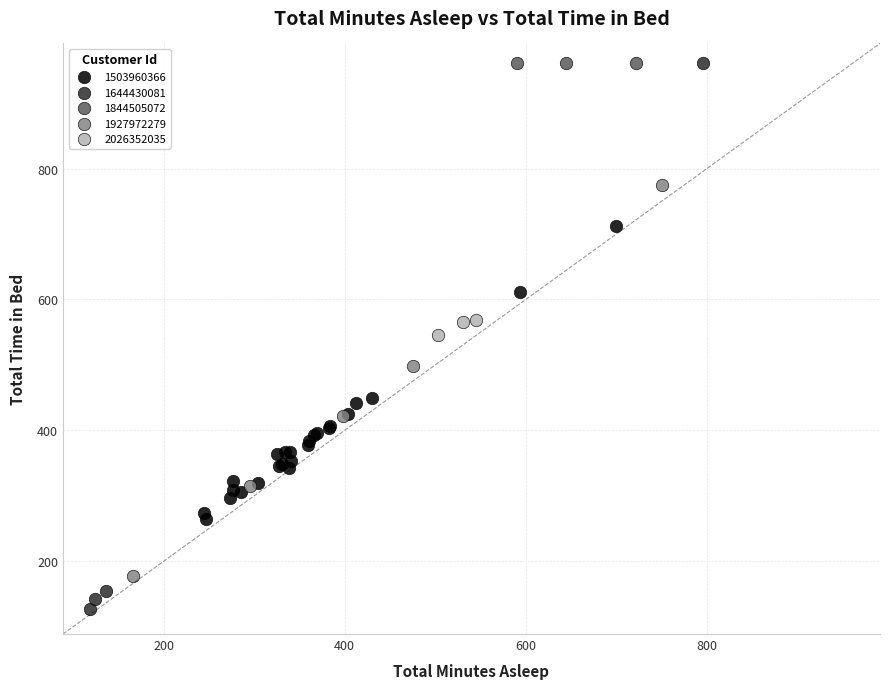

Which series contains the lowest Y value?

1644430081